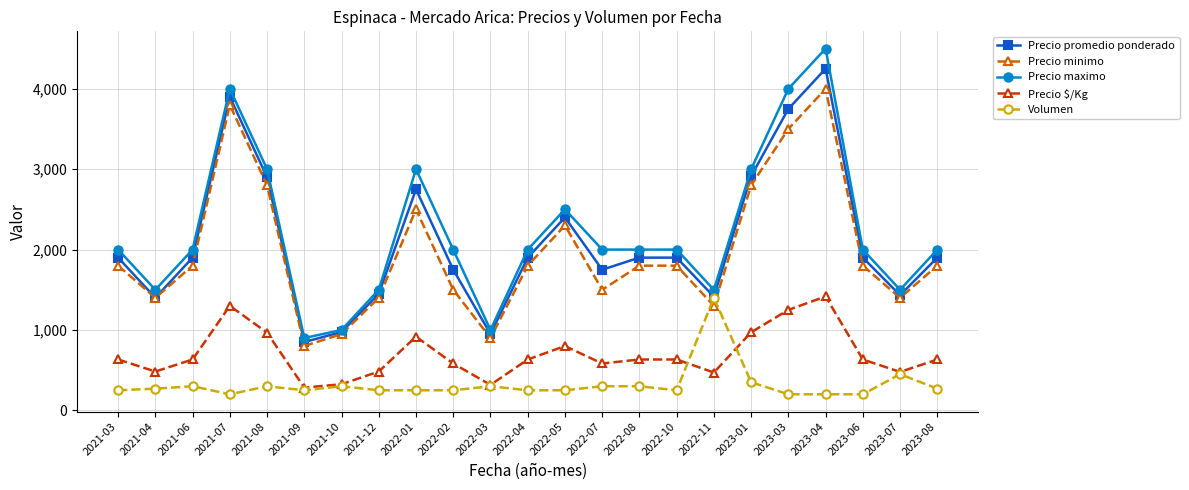

True or false: Volumen has more than 1 points higher than both neighbors.

True